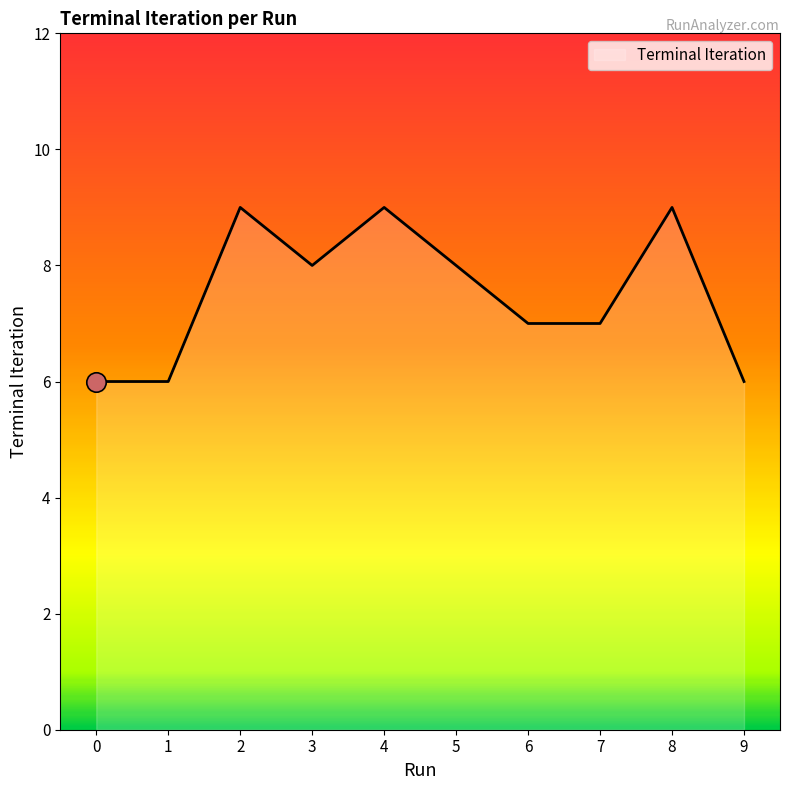

What is the sum of all values?

75